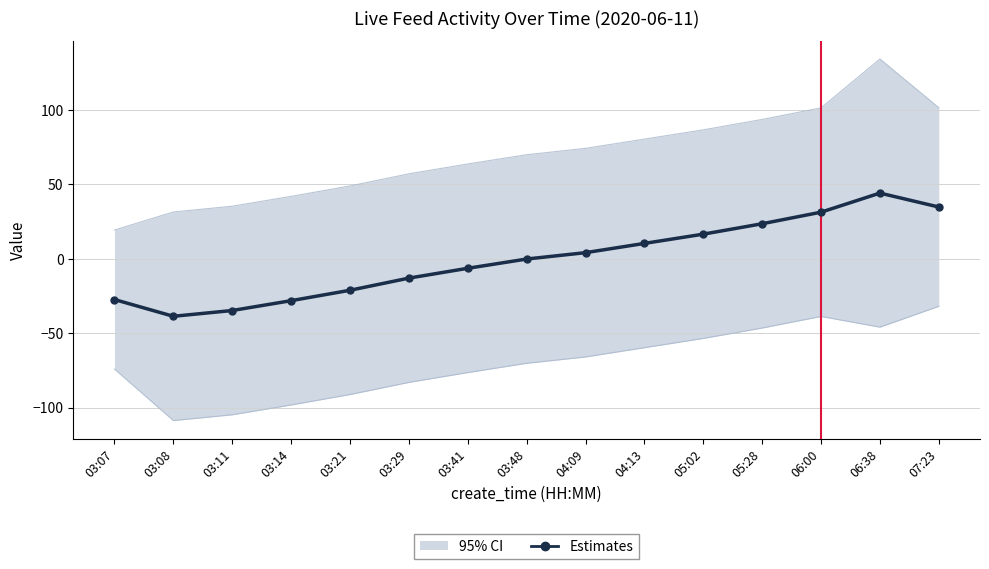

What is the difference between the values at 03:08 and 04:09?

42.7